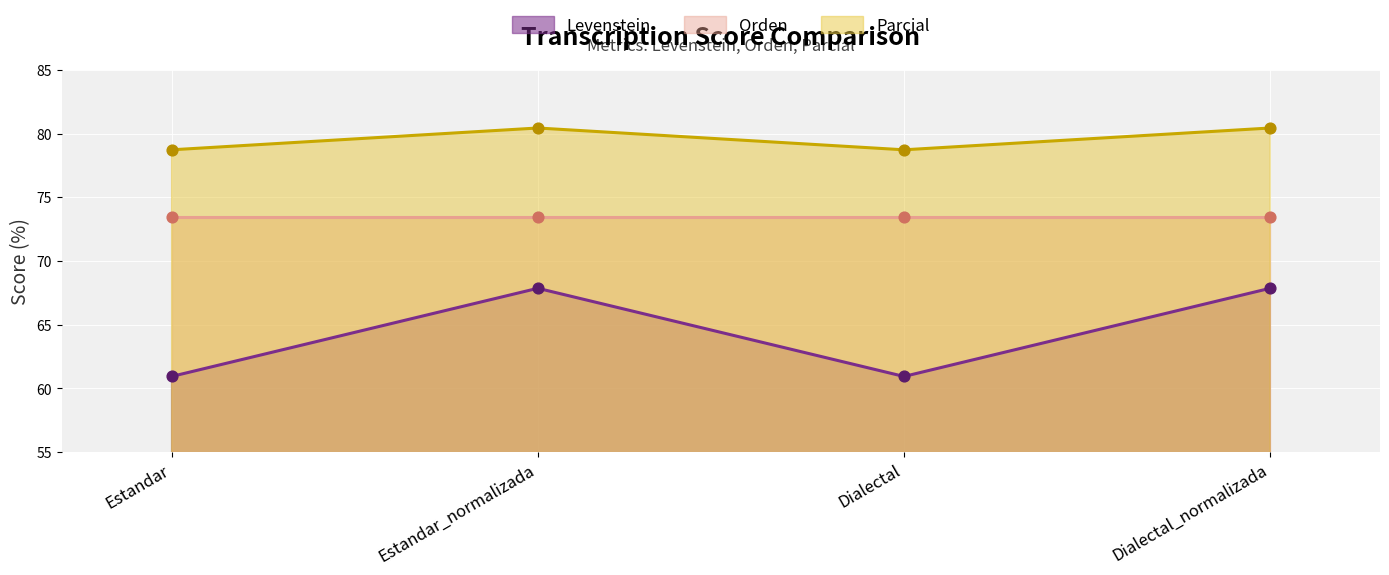

Which series has the largest total across all categories?

Parcial